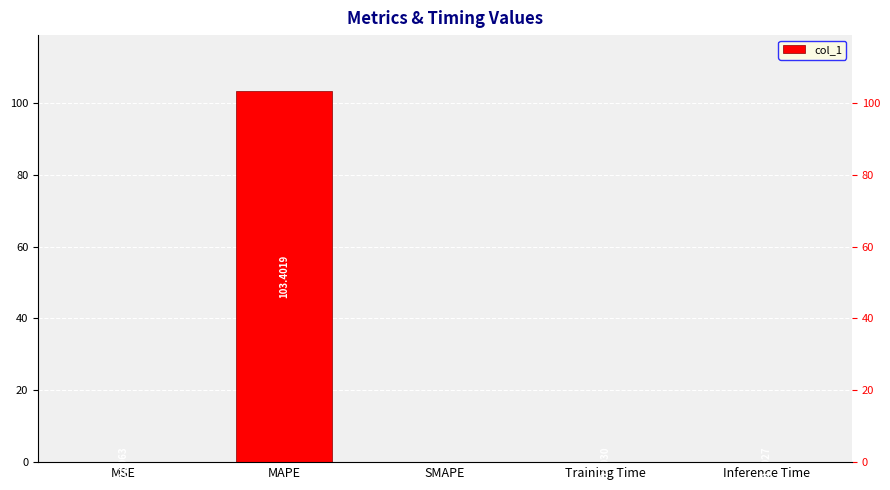

What is the sum of all values?

103.4